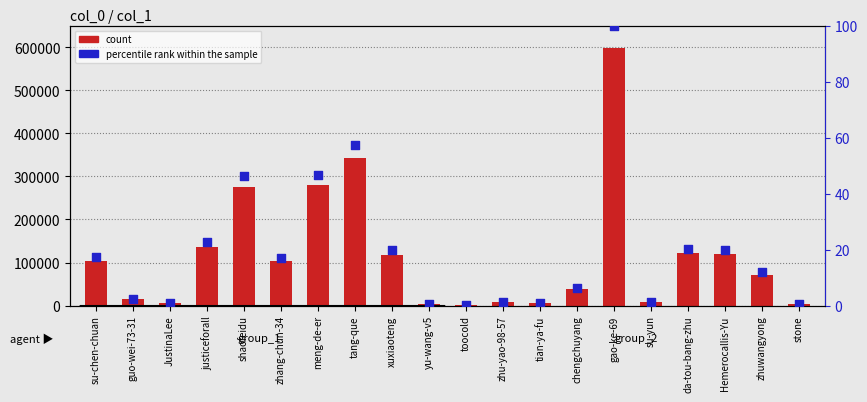

Which series has the largest total across all categories?

count